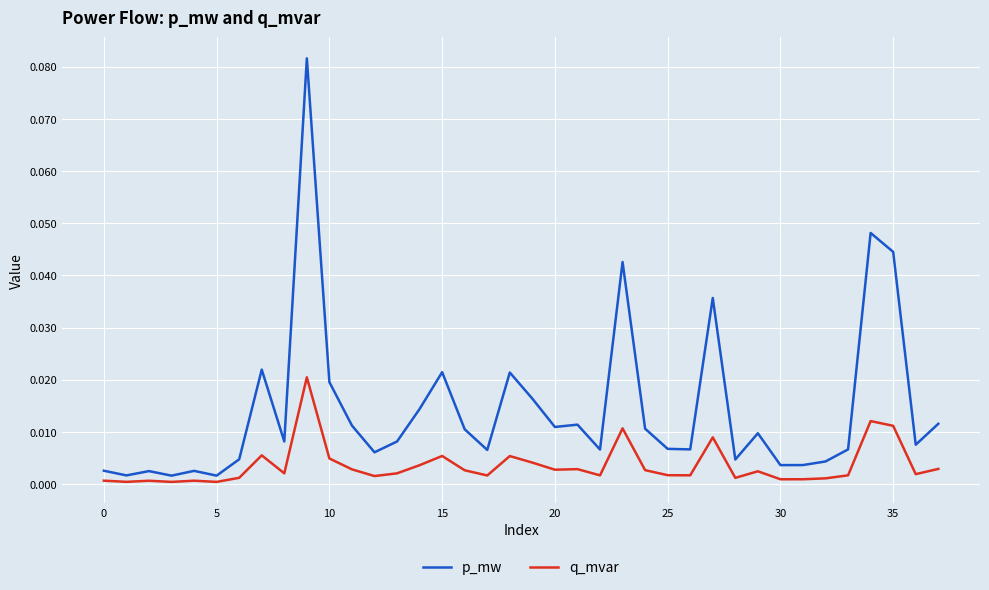

Which series has the widest spread of values?

p_mw